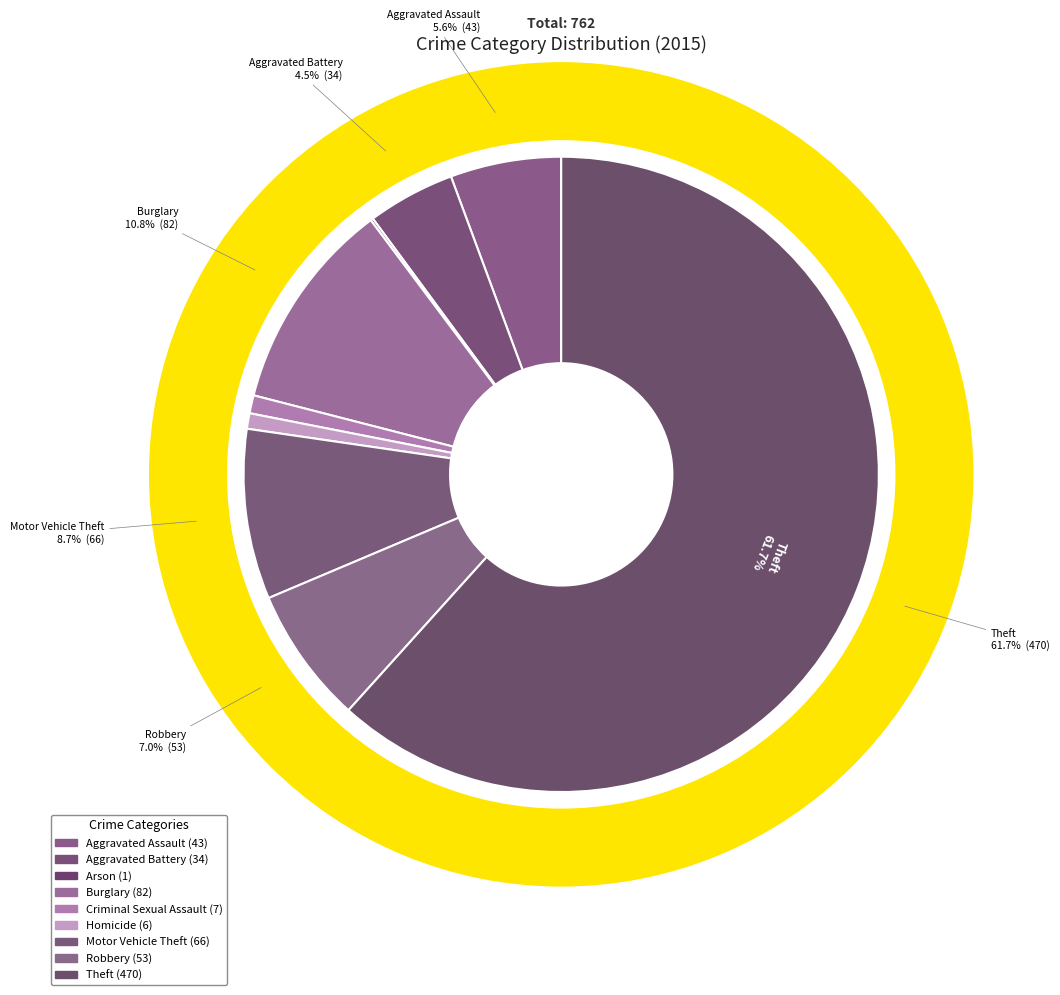

To the nearest percent, what percentage of the pie is Motor Vehicle Theft?

9%